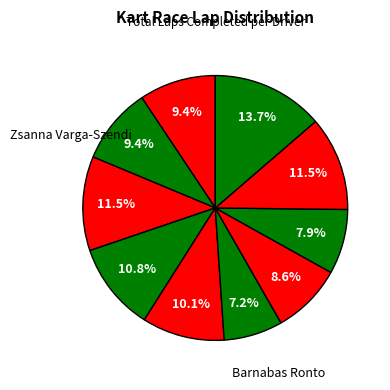

To the nearest percent, what is the average slice percentage?

10%